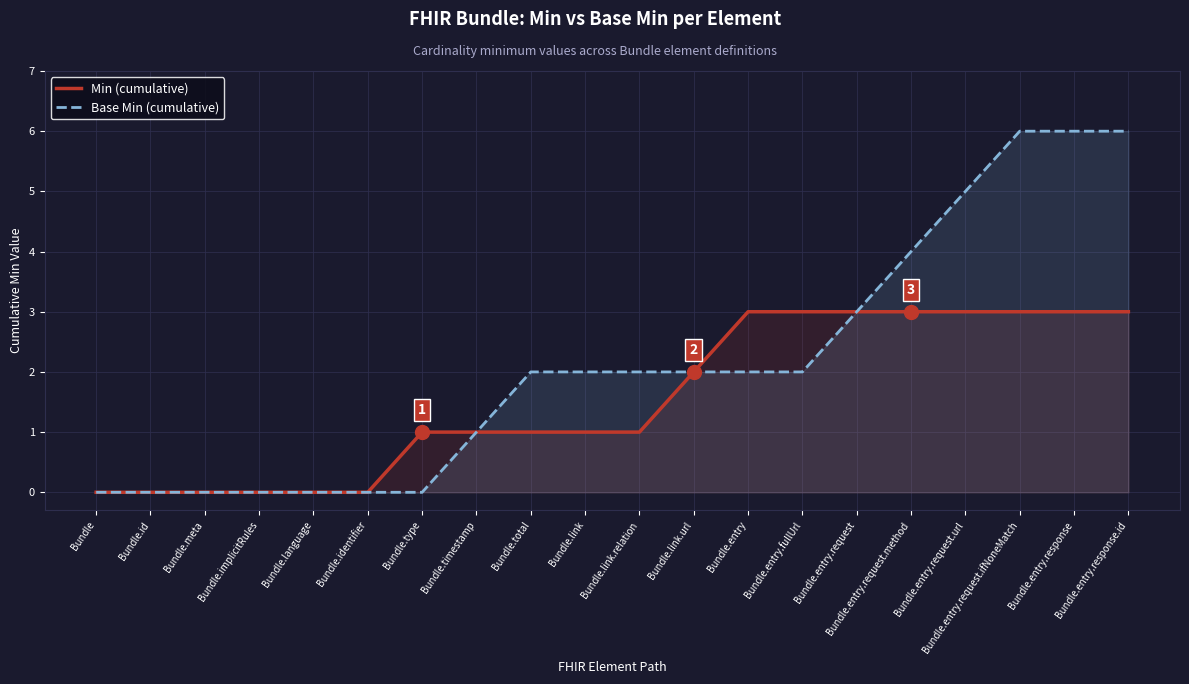

Reading left to right, extract all data points from this chart.

Min (cumulative): 0	0	0	0	0	0	1	1	1	1	1	2	3	3	3	3	3	3	3	3
Base Min (cumulative): 0	0	0	0	0	0	0	1	2	2	2	2	2	2	3	4	5	6	6	6